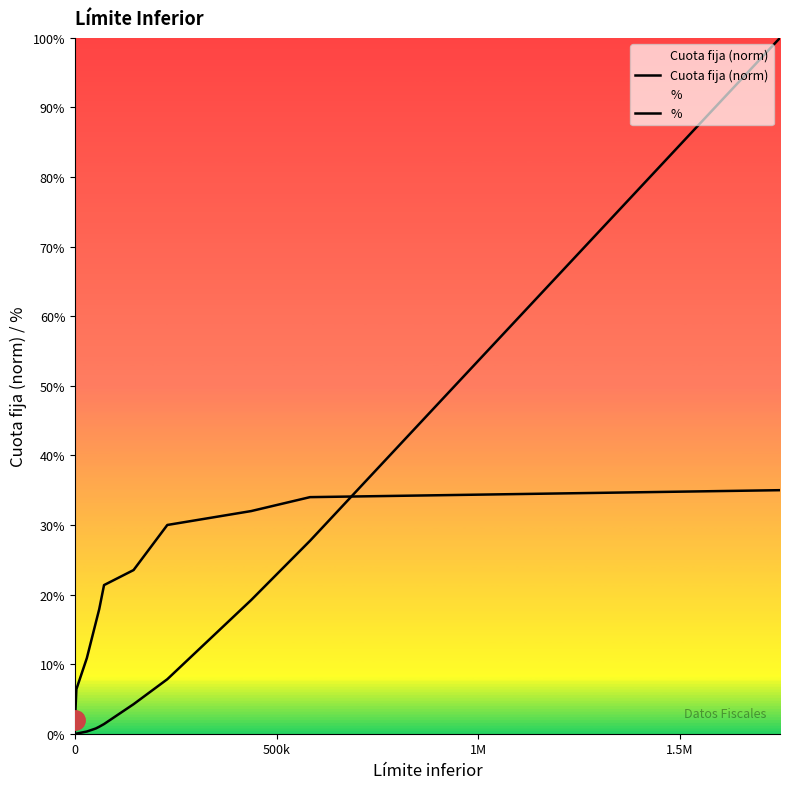

List the series in order of their peak value, highest first.

Cuota fija (norm), %